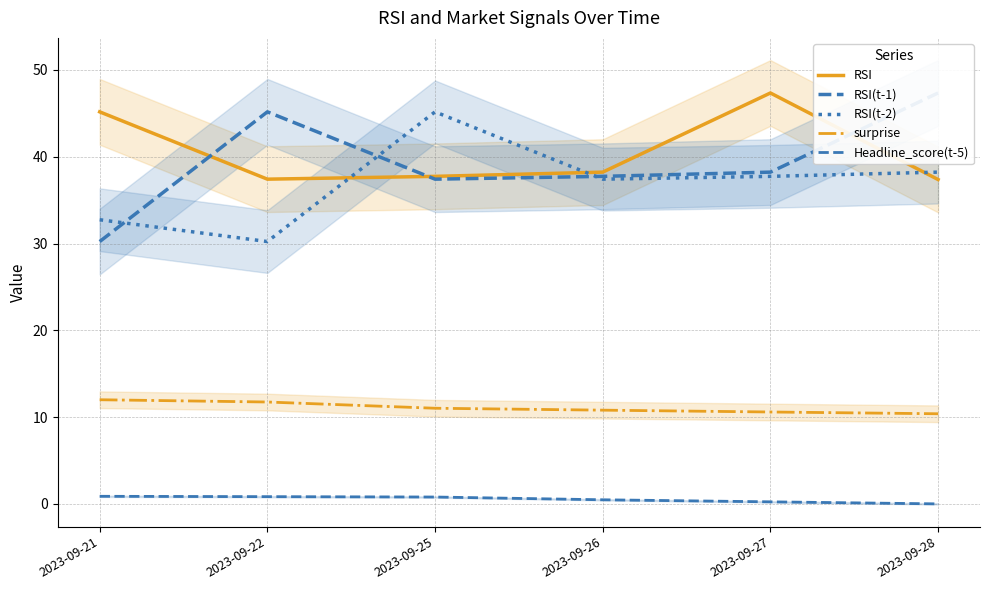

Reading left to right, list all the values displayed in this chart.

RSI: 2023-09-21=45.2	2023-09-22=37.4	2023-09-25=37.7	2023-09-26=38.2	2023-09-27=47.3	2023-09-28=37.4
RSI(t-1): 2023-09-21=30.2	2023-09-22=45.2	2023-09-25=37.4	2023-09-26=37.7	2023-09-27=38.2	2023-09-28=47.3
RSI(t-2): 2023-09-21=32.7	2023-09-22=30.2	2023-09-25=45.2	2023-09-26=37.4	2023-09-27=37.7	2023-09-28=38.2
surprise: 2023-09-21=12.0	2023-09-22=11.7	2023-09-25=11.0	2023-09-26=10.8	2023-09-27=10.6	2023-09-28=10.4
Headline_score(t-5): 2023-09-21=0.9	2023-09-22=0.8	2023-09-25=0.8	2023-09-26=0.5	2023-09-27=0.2	2023-09-28=0.0